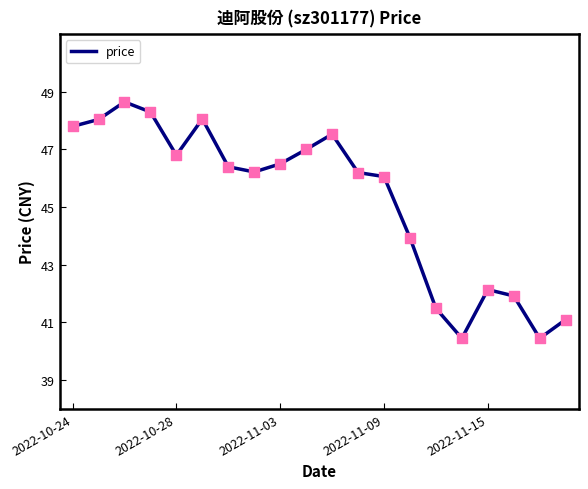

What is the difference between the maximum and minimum values?

8.2